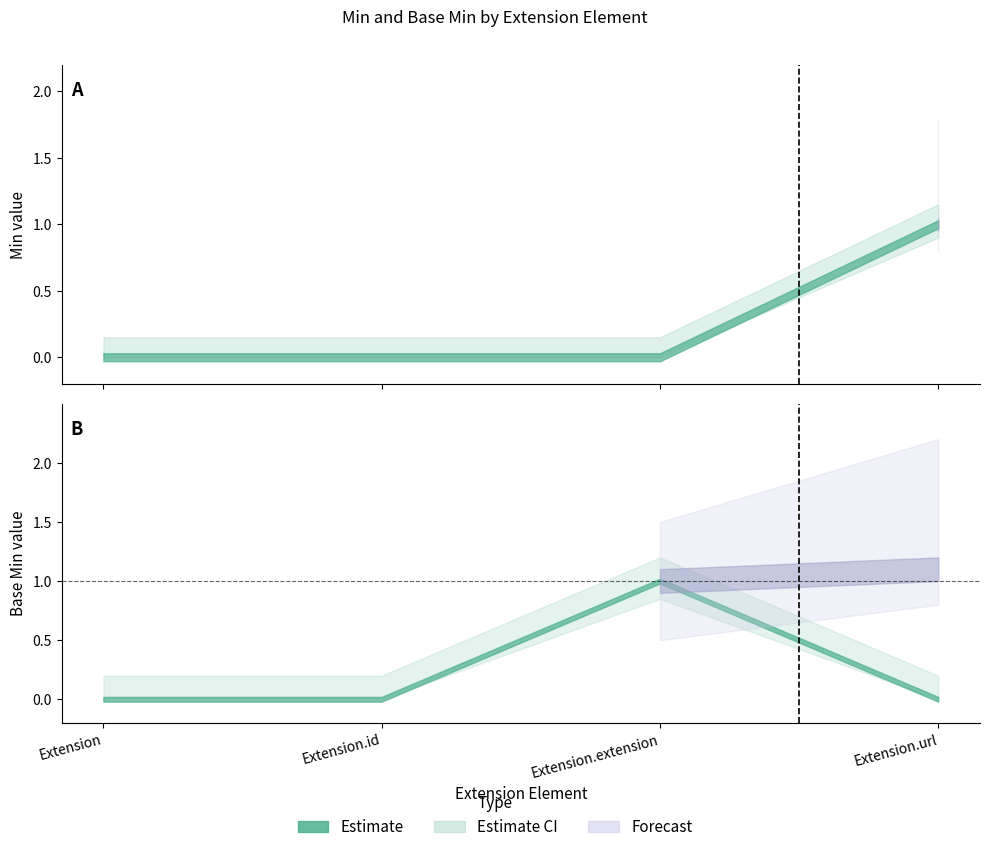

How many data points in Base Min are above 0?

1